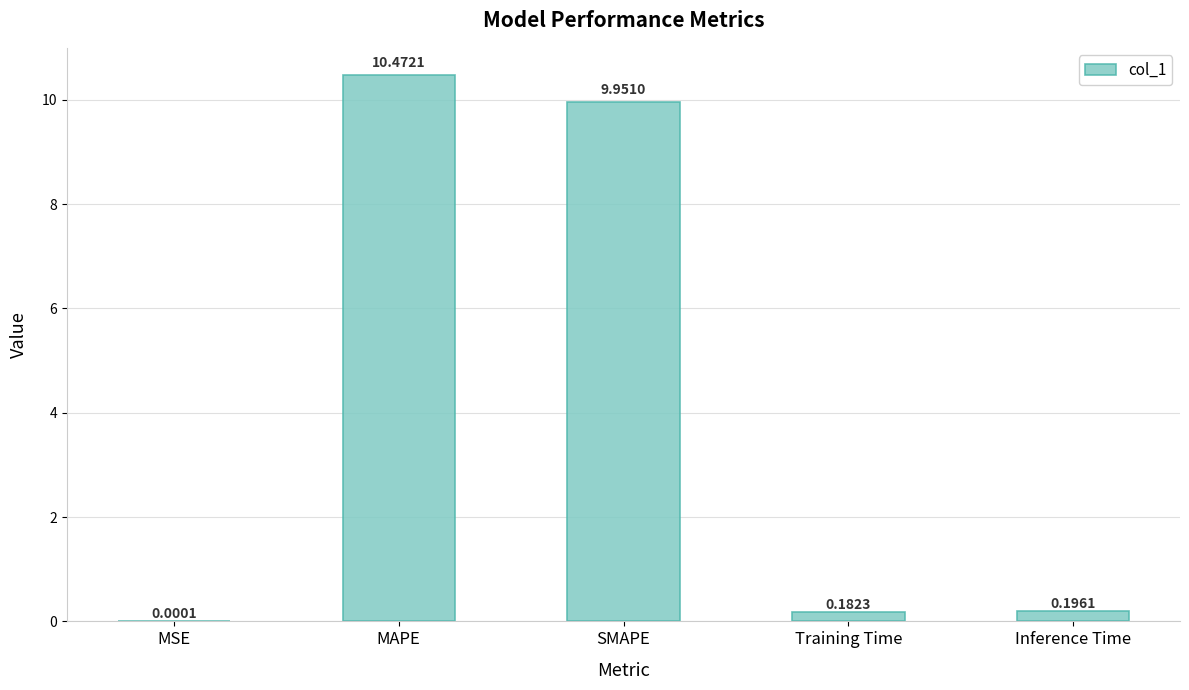

Are the bars horizontal?

No